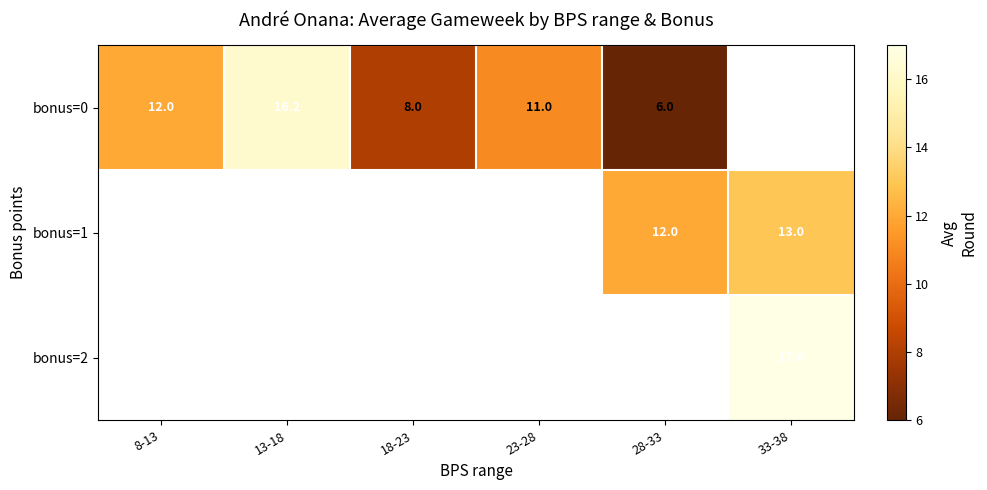

What is the minimum value shown in the chart?

6.0